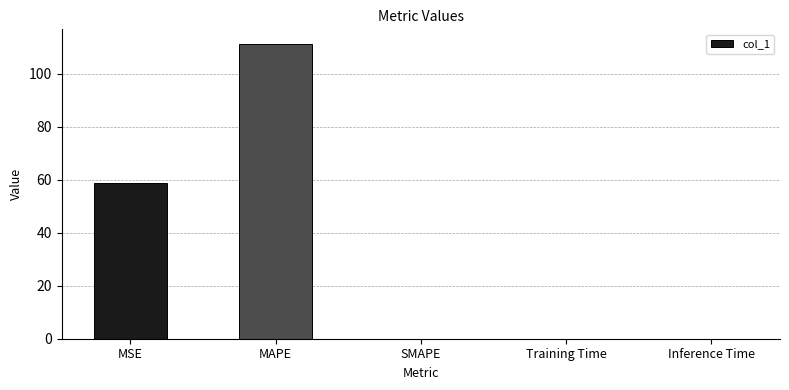

What is the greatest value displayed?

111.1